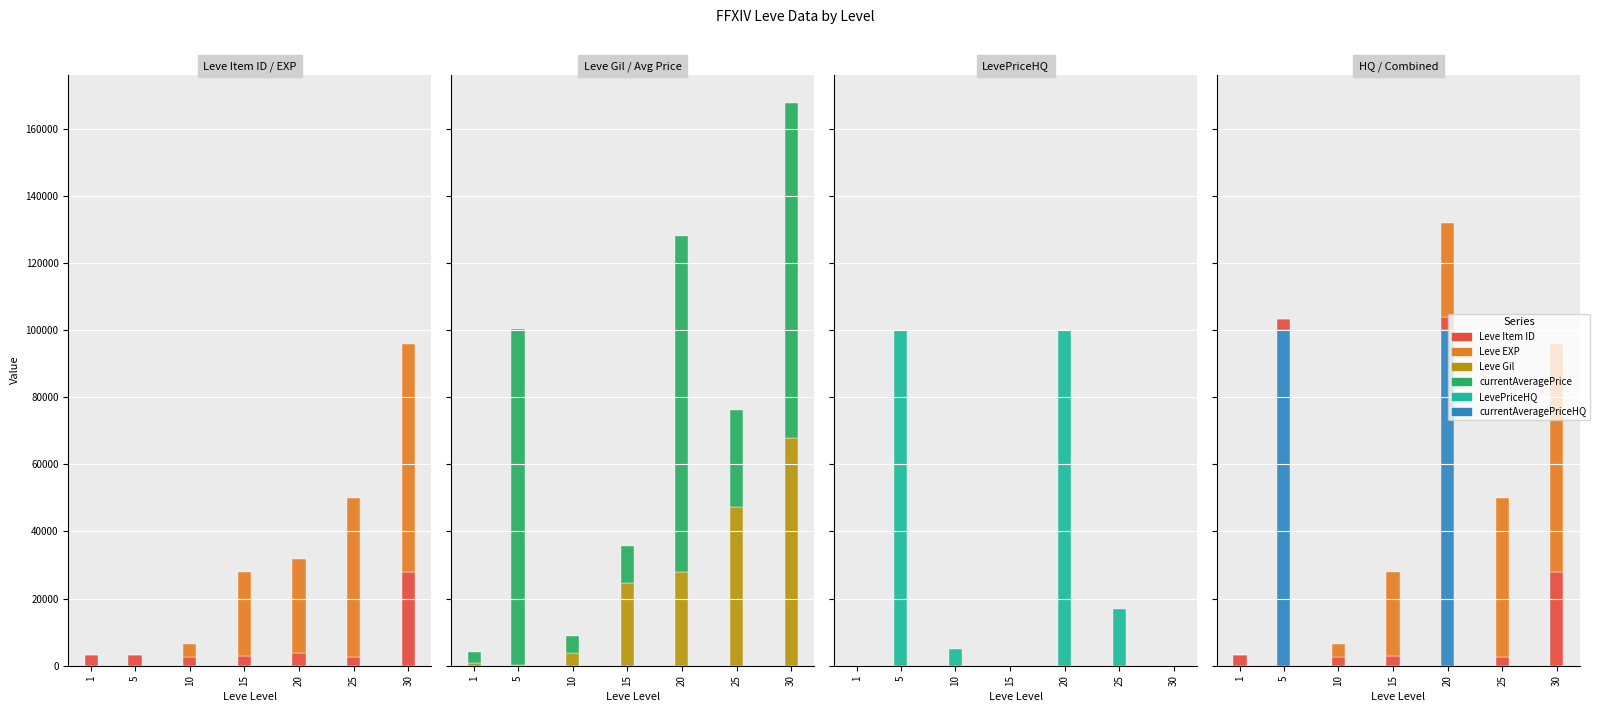

True or false: LevePriceHQ has a value of 100000 at 20.

True